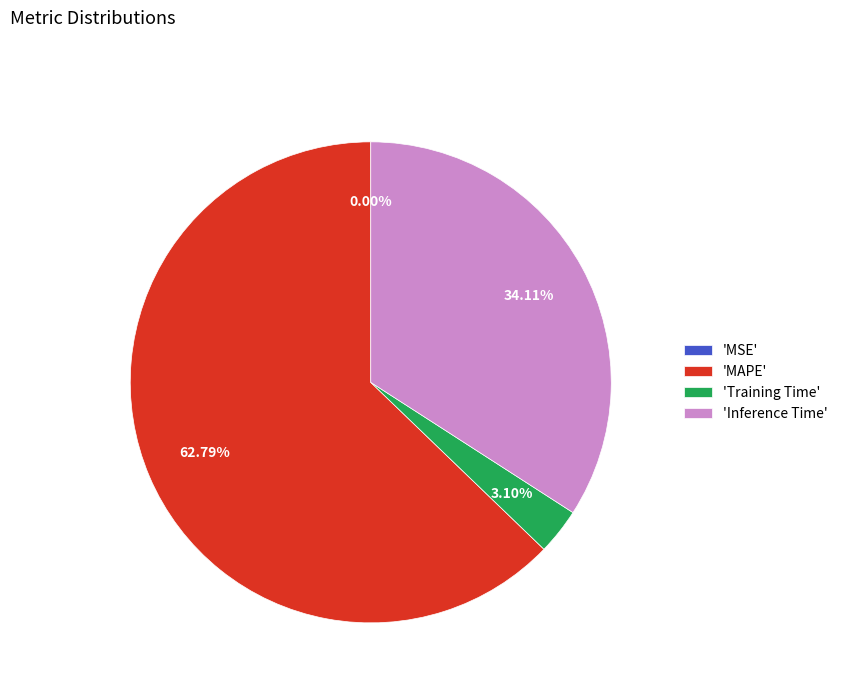

Is the sum of 'Inference Time' and 'MAPE' greater than half?

Yes